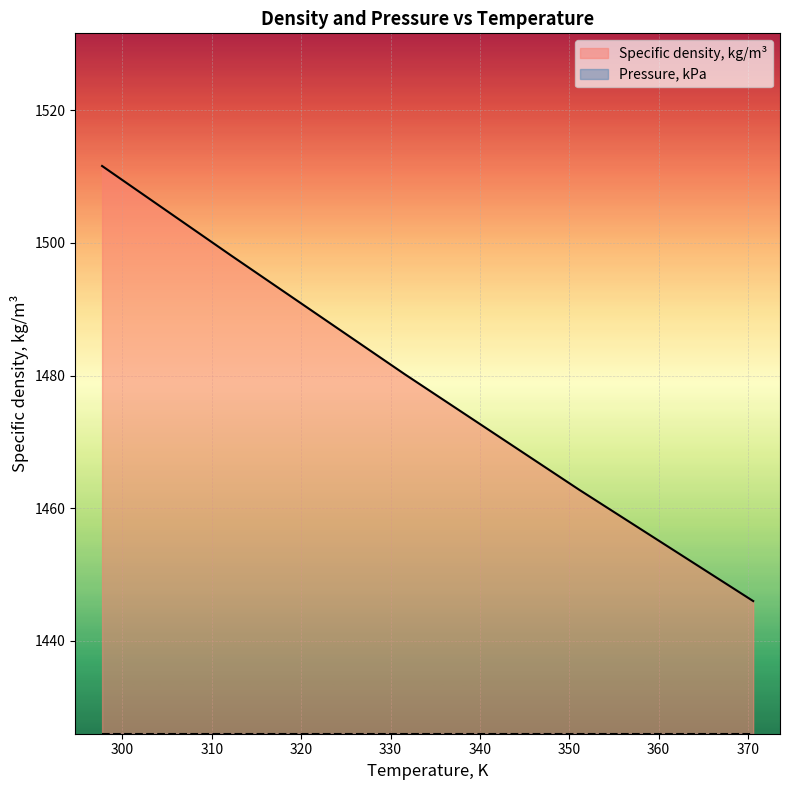

Reading right to left, transcribe all the data shown in this chart.

370.58=1446.0	351.09=1462.8	331.59=1480.2	312.16=1498.1	297.72=1511.6